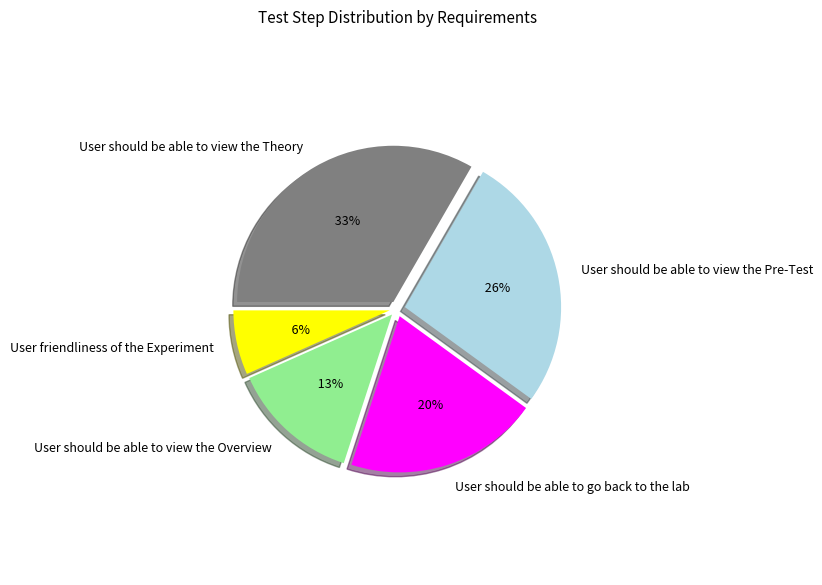

What is the ratio of the value at User should be able to go back to the lab to the value at User should be able to view the Overview?

1.5